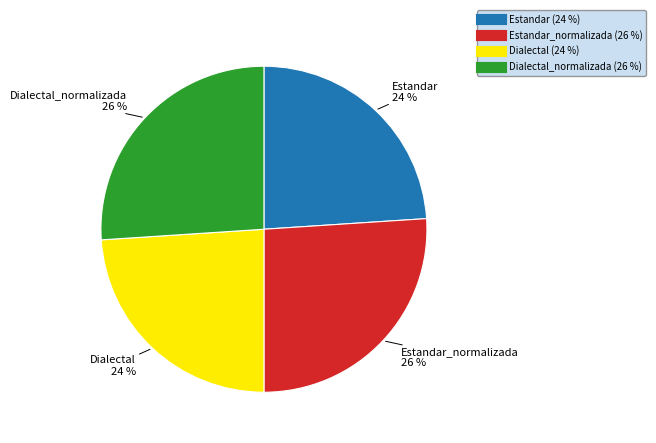

Is there a majority slice in this chart?

No